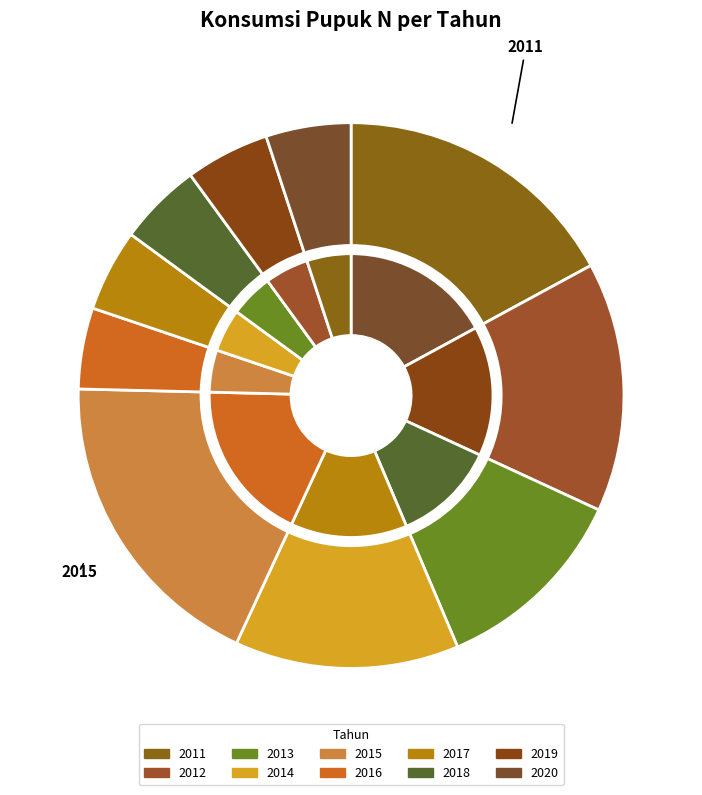

Rank the categories by value from lowest to highest.

2016, 2017, 2018, 2019, 2020, 2013, 2014, 2012, 2011, 2015